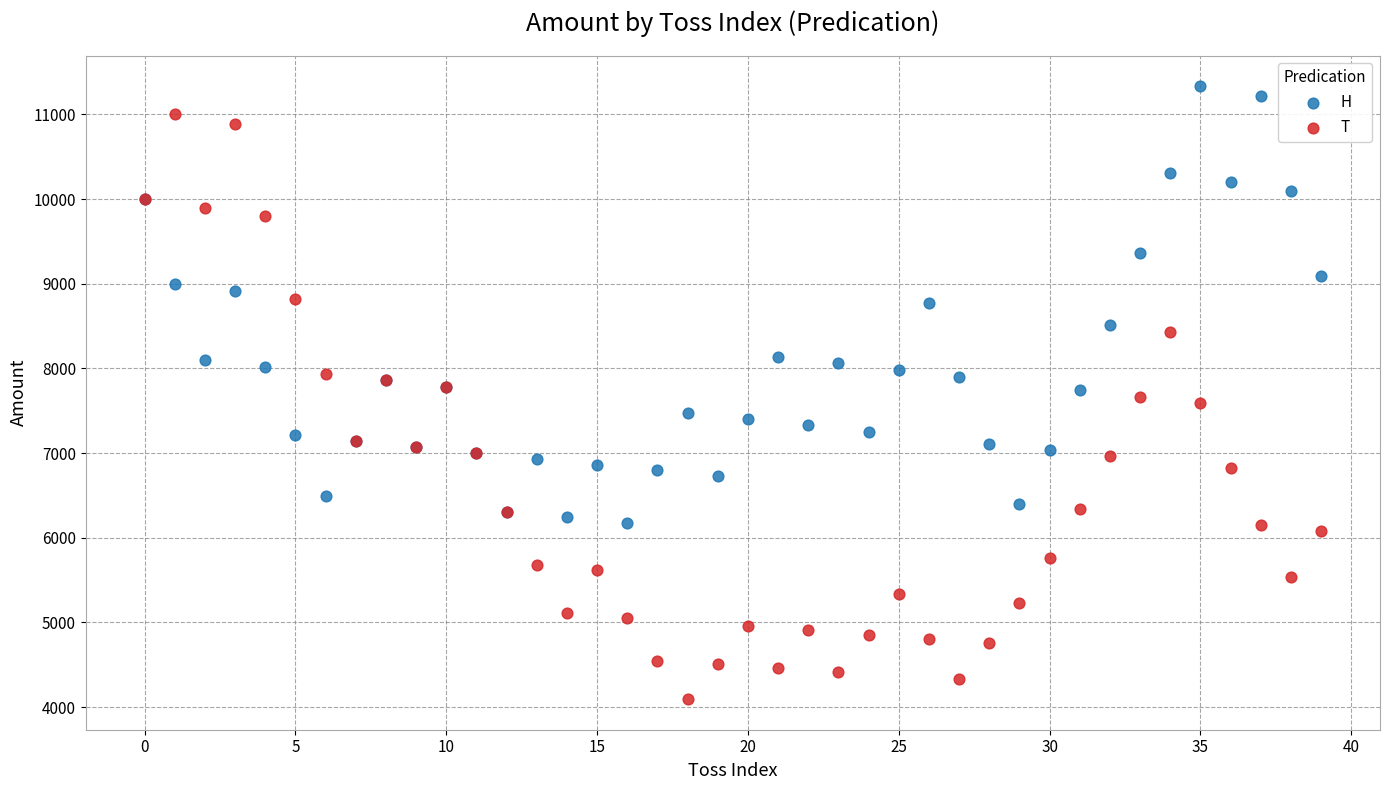

Which series has the widest spread of Y values?

T